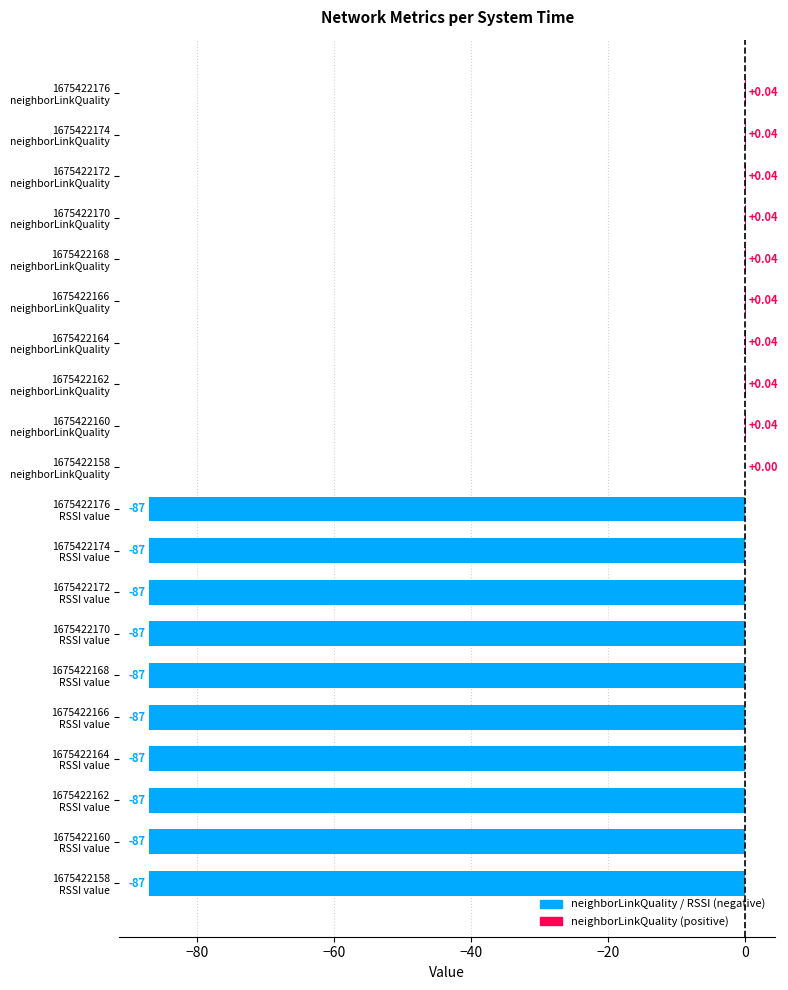

Are the bars horizontal?

Yes